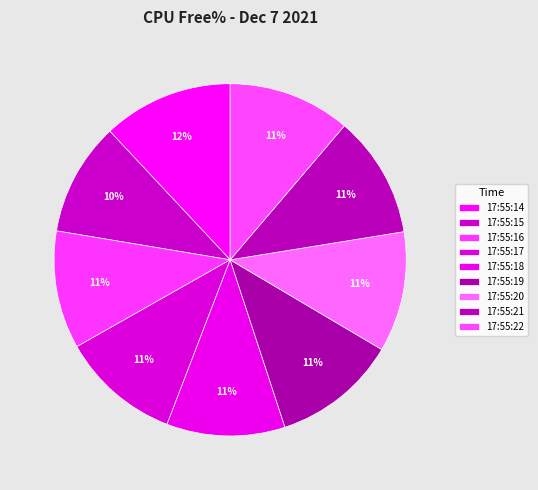

Is it true that 17:55:14 is 12% of the pie?

True